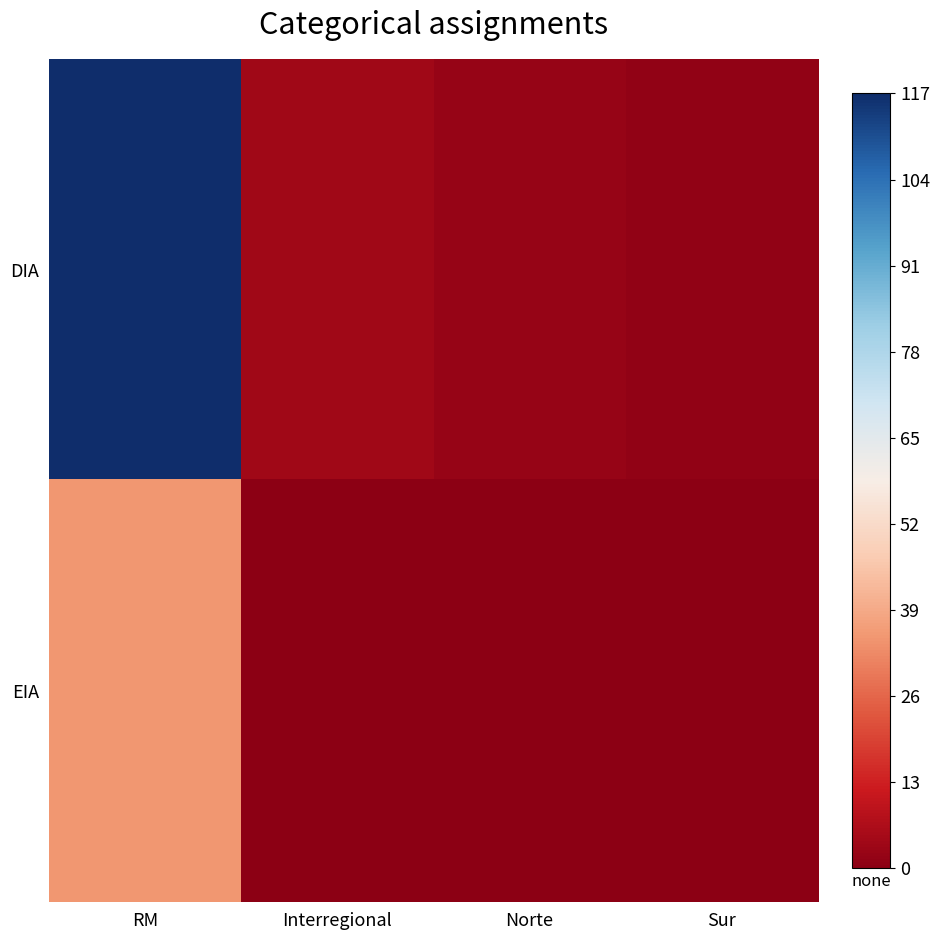

Which series has the largest total across all categories?

DIA